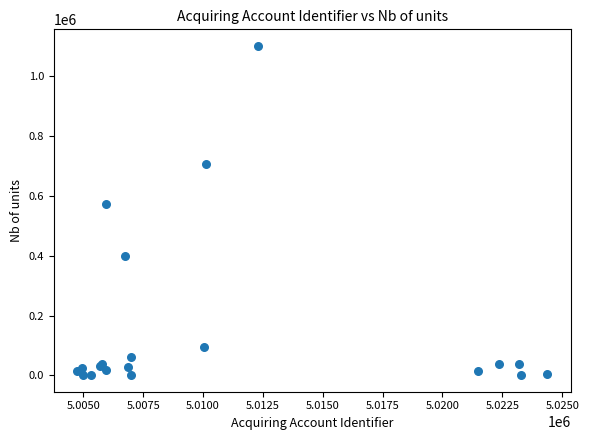

What Y value in the scatter plot is closest to 550277?

571909